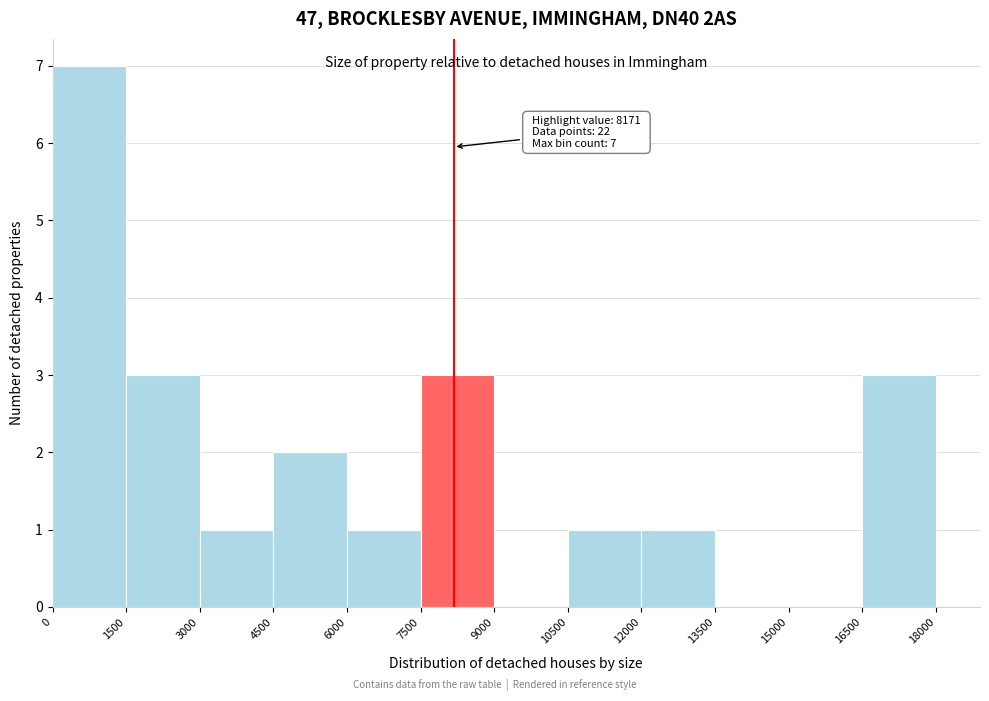

Over which range of the x-axis is the bar tallest?

0 to 1500